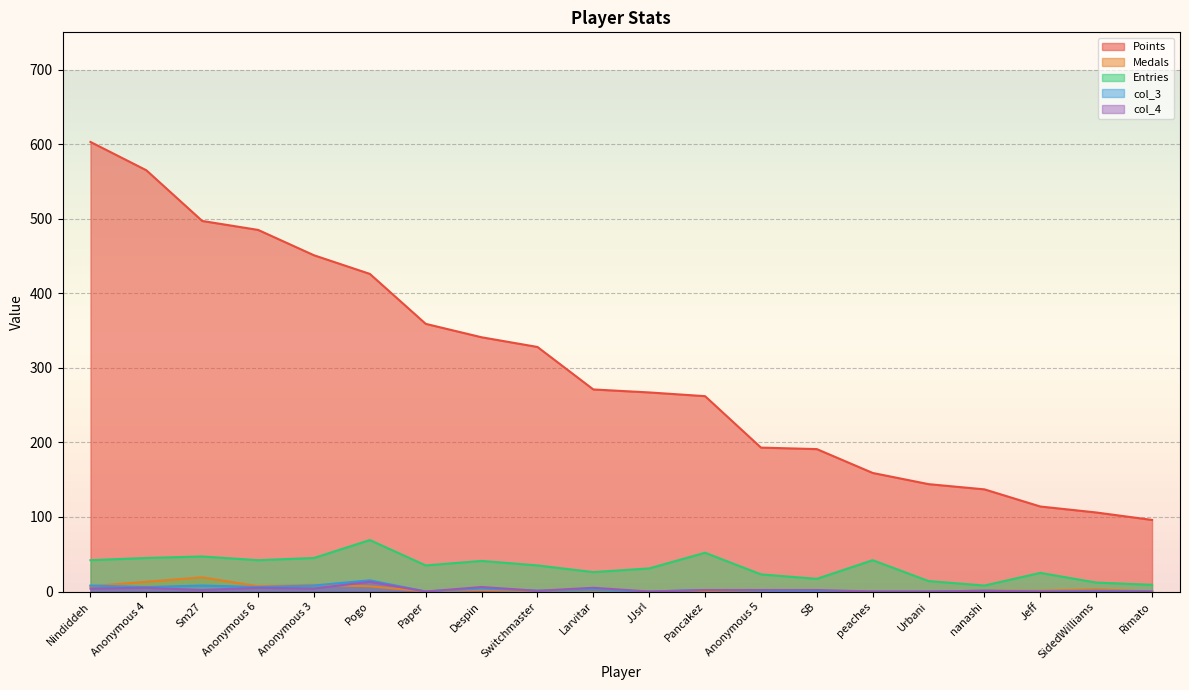

The value of col_3 at Rimato is -7. True or false?

False